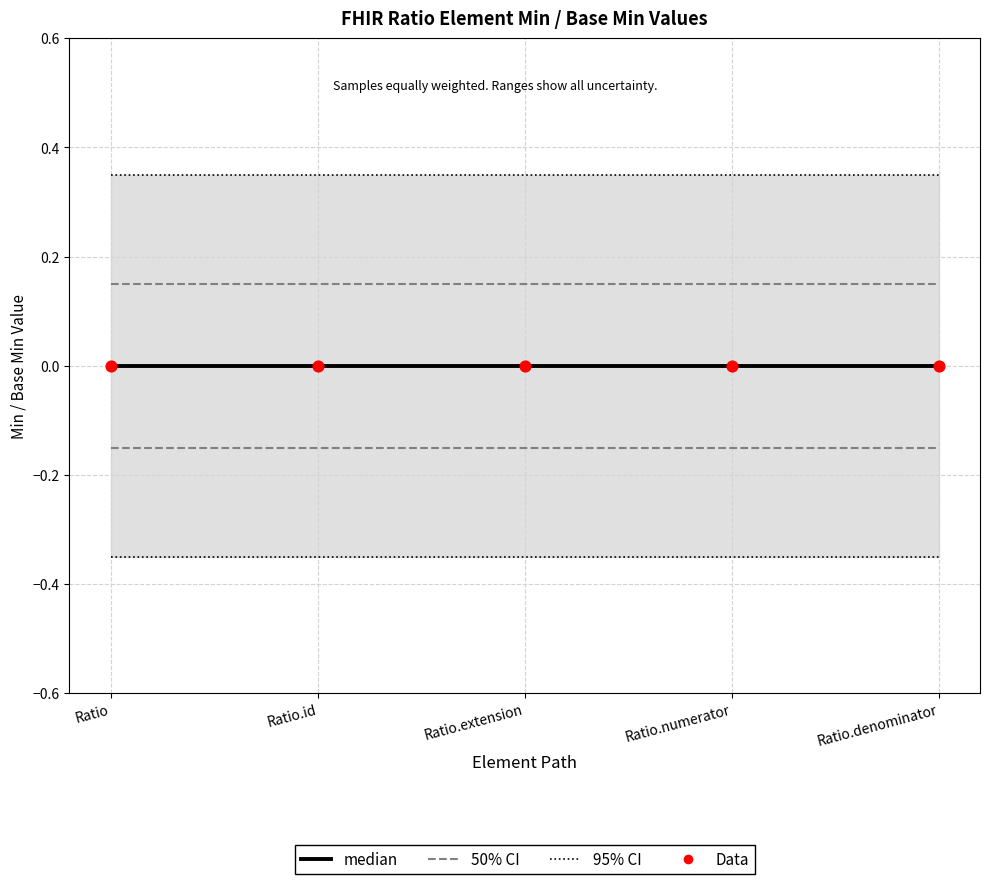

Which series reaches the maximum Y coordinate?

95% CI